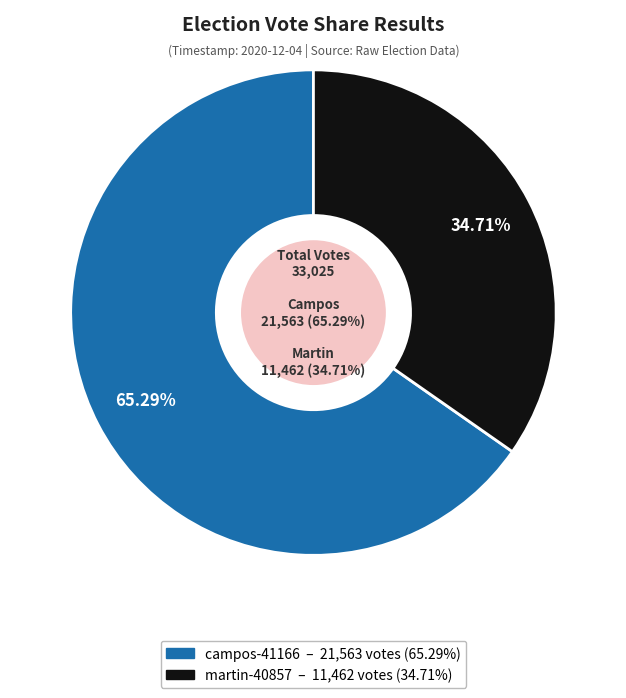

Approximately how many times larger is the value at campos-41166 compared to martin-40857?

1.9